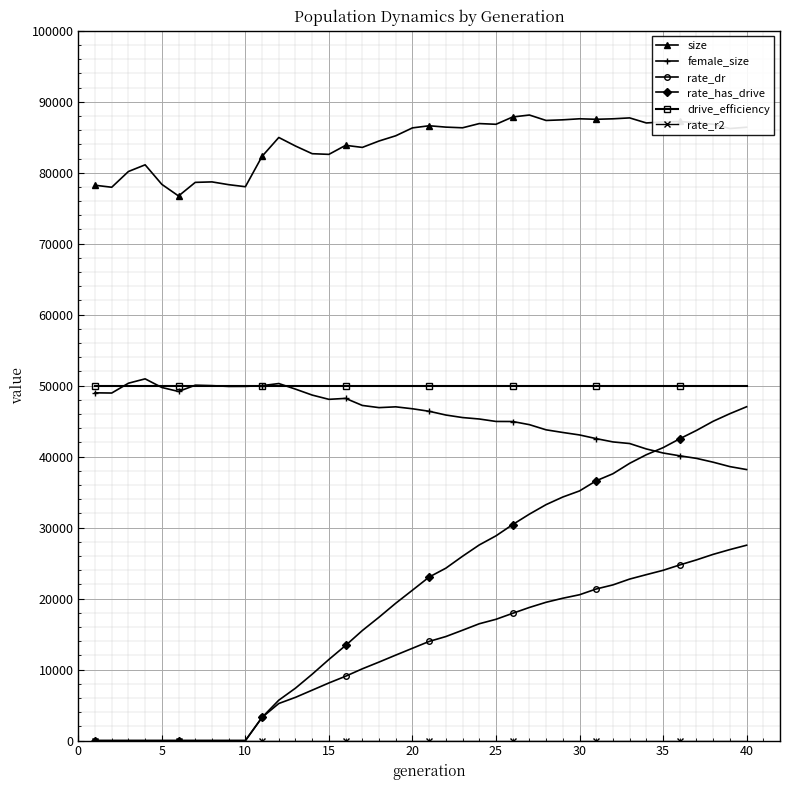

True or false: female_size has more than 1 points higher than both neighbors.

True